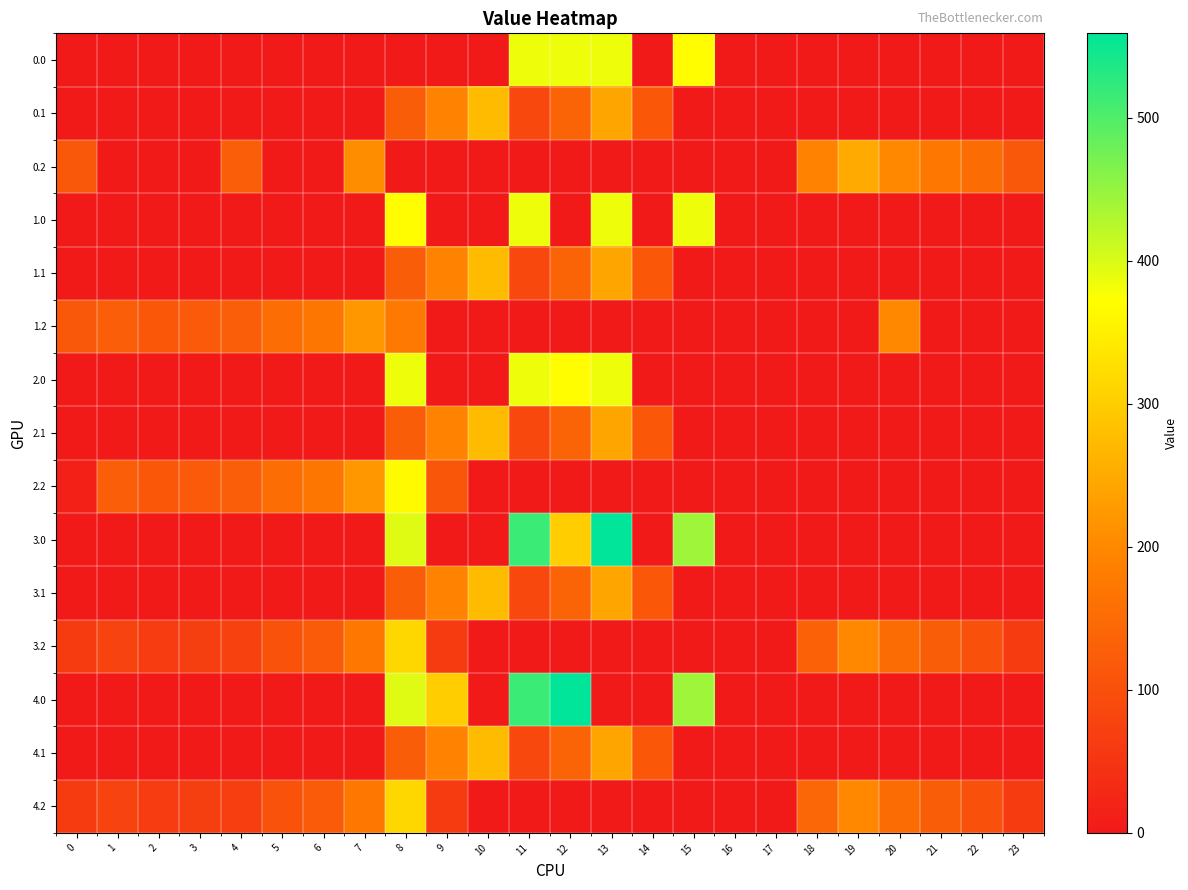

Reading right to left, transcribe all the data shown in this chart.

0.0: 23=0.0	22=0.0	21=0.0	20=0.0	19=0.0	18=0.0	17=0.0	16=0.0	15=369.4	14=0.0	13=385.0	12=385.0	11=385.0	10=0.0	9=0.0	8=0.0	7=0.0	6=0.0	5=0.0	4=0.0	3=0.0	2=0.0	1=0.0	0=0.0
0.1: 23=0.0	22=0.0	21=0.0	20=0.0	19=0.0	18=0.0	17=0.0	16=0.0	15=0.0	14=113.7	13=241.5	12=134.6	11=87.0	10=274.1	9=191.1	8=125.2	7=0.0	6=0.0	5=0.0	4=0.0	3=0.0	2=0.0	1=0.0	0=0.0
0.2: 23=112.5	22=152.6	21=173.6	20=200.8	19=249.0	18=190.0	17=0.0	16=0.0	15=0.0	14=0.0	13=0.0	12=0.0	11=0.0	10=0.0	9=0.0	8=0.0	7=207.4	6=0.0	5=0.0	4=125.6	3=0.0	2=0.0	1=0.0	0=112.9
1.0: 23=0.0	22=0.0	21=0.0	20=0.0	19=0.0	18=0.0	17=0.0	16=0.0	15=385.0	14=0.0	13=385.0	12=0.0	11=385.0	10=0.0	9=0.0	8=369.4	7=0.0	6=0.0	5=0.0	4=0.0	3=0.0	2=0.0	1=0.0	0=0.0
1.1: 23=0.0	22=0.0	21=0.0	20=0.0	19=0.0	18=0.0	17=0.0	16=0.0	15=0.0	14=113.7	13=241.5	12=134.6	11=87.0	10=274.1	9=191.1	8=125.2	7=0.0	6=0.0	5=0.0	4=0.0	3=0.0	2=0.0	1=0.0	0=0.0
1.2: 23=0.0	22=0.0	21=0.0	20=200.8	19=0.0	18=0.0	17=0.0	16=0.0	15=0.0	14=0.0	13=0.0	12=0.0	11=0.0	10=0.0	9=0.0	8=174.8	7=223.4	6=171.2	5=155.0	4=125.6	3=119.0	2=114.5	1=127.3	0=112.9
2.0: 23=0.0	22=0.0	21=0.0	20=0.0	19=0.0	18=0.0	17=0.0	16=0.0	15=0.0	14=0.0	13=385.0	12=369.4	11=385.0	10=0.0	9=0.0	8=385.0	7=0.0	6=0.0	5=0.0	4=0.0	3=0.0	2=0.0	1=0.0	0=0.0
2.1: 23=0.0	22=0.0	21=0.0	20=0.0	19=0.0	18=0.0	17=0.0	16=0.0	15=0.0	14=113.7	13=241.5	12=134.6	11=87.0	10=274.1	9=191.1	8=125.2	7=0.0	6=0.0	5=0.0	4=0.0	3=0.0	2=0.0	1=0.0	0=0.0
2.2: 23=0.0	22=0.0	21=0.0	20=0.0	19=0.0	18=0.0	17=0.0	16=0.0	15=0.0	14=0.0	13=0.0	12=0.0	11=0.0	10=0.0	9=111.5	8=364.7	7=223.4	6=171.2	5=155.0	4=125.6	3=119.0	2=114.5	1=127.3	0=12.3
3.0: 23=0.0	22=0.0	21=0.0	20=0.0	19=0.0	18=0.0	17=0.0	16=0.0	15=443.0	14=0.0	13=559.0	12=300.1	11=516.0	10=0.0	9=0.0	8=395.3	7=0.0	6=0.0	5=0.0	4=0.0	3=0.0	2=0.0	1=0.0	0=0.0
3.1: 23=0.0	22=0.0	21=0.0	20=0.0	19=0.0	18=0.0	17=0.0	16=0.0	15=0.0	14=113.7	13=241.5	12=134.6	11=87.0	10=274.1	9=191.1	8=125.2	7=0.0	6=0.0	5=0.0	4=0.0	3=0.0	2=0.0	1=0.0	0=0.0
3.2: 23=62.5	22=102.6	21=123.6	20=150.8	19=199.0	18=132.2	17=0.0	16=0.0	15=0.0	14=0.0	13=0.0	12=0.0	11=0.0	10=0.0	9=61.5	8=314.7	7=173.4	6=121.2	5=105.0	4=75.6	3=69.0	2=64.5	1=77.3	0=62.9
4.0: 23=0.0	22=0.0	21=0.0	20=0.0	19=0.0	18=0.0	17=0.0	16=0.0	15=443.0	14=0.0	13=0.0	12=559.0	11=516.0	10=0.0	9=300.1	8=395.3	7=0.0	6=0.0	5=0.0	4=0.0	3=0.0	2=0.0	1=0.0	0=0.0
4.1: 23=0.0	22=0.0	21=0.0	20=0.0	19=0.0	18=0.0	17=0.0	16=0.0	15=0.0	14=113.7	13=241.5	12=134.6	11=87.0	10=274.1	9=191.1	8=125.2	7=0.0	6=0.0	5=0.0	4=0.0	3=0.0	2=0.0	1=0.0	0=0.0
4.2: 23=62.5	22=102.6	21=123.6	20=150.8	19=199.0	18=140.0	17=0.0	16=0.0	15=0.0	14=0.0	13=0.0	12=0.0	11=0.0	10=0.0	9=61.5	8=314.7	7=173.4	6=121.2	5=105.0	4=67.8	3=69.0	2=64.5	1=77.3	0=62.9